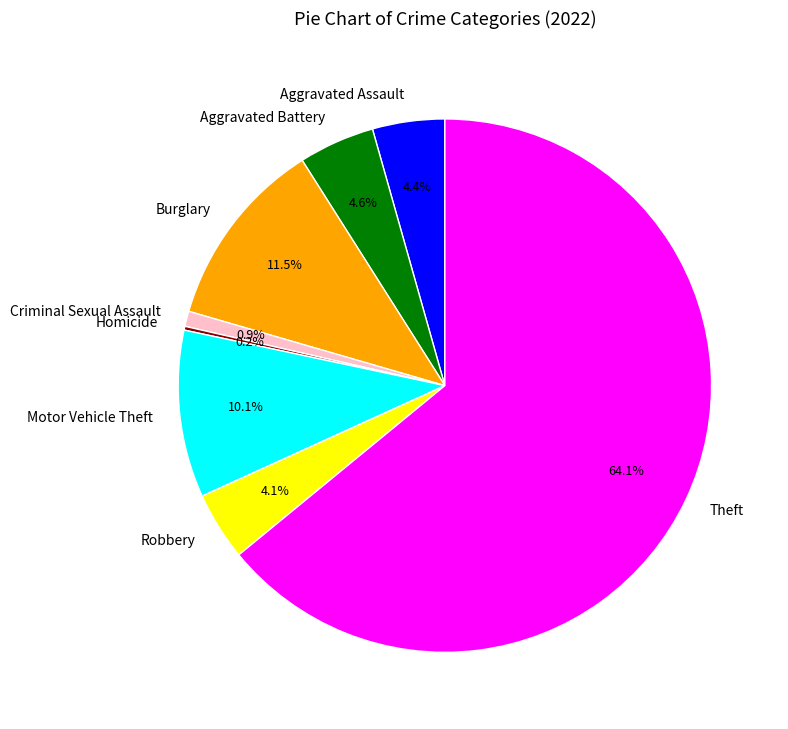

What percentage is the Criminal Sexual Assault slice, to the nearest percent?

1%